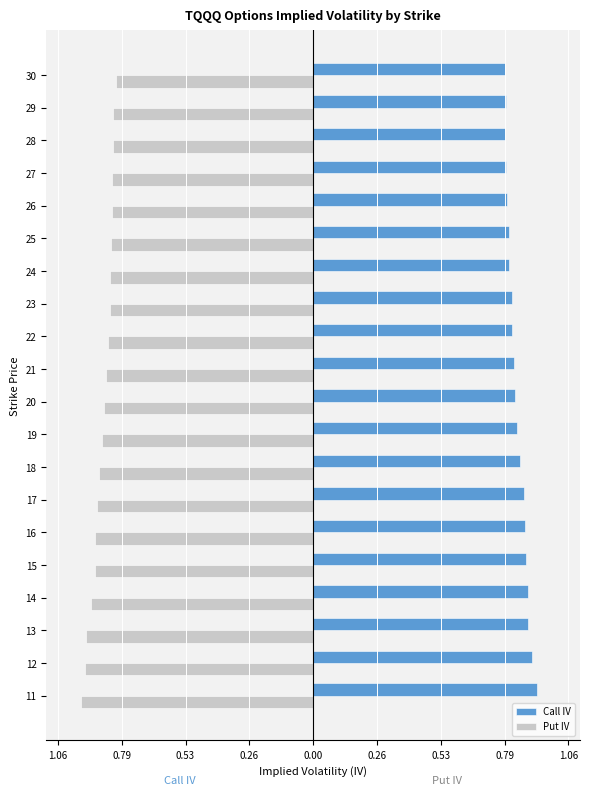

Count the number of categories in the chart.

20